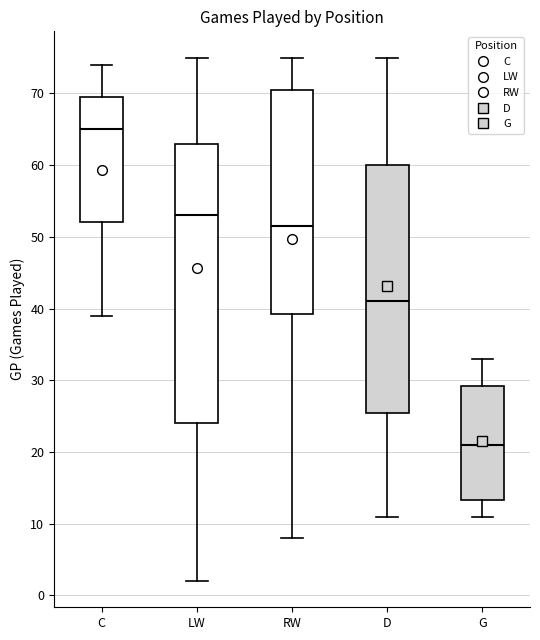

Which box has the highest median line?

C